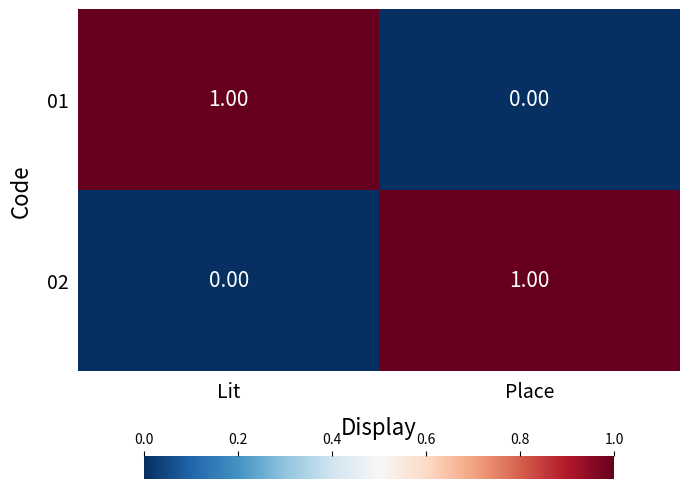

At which label is 01 closest to 0?

Place